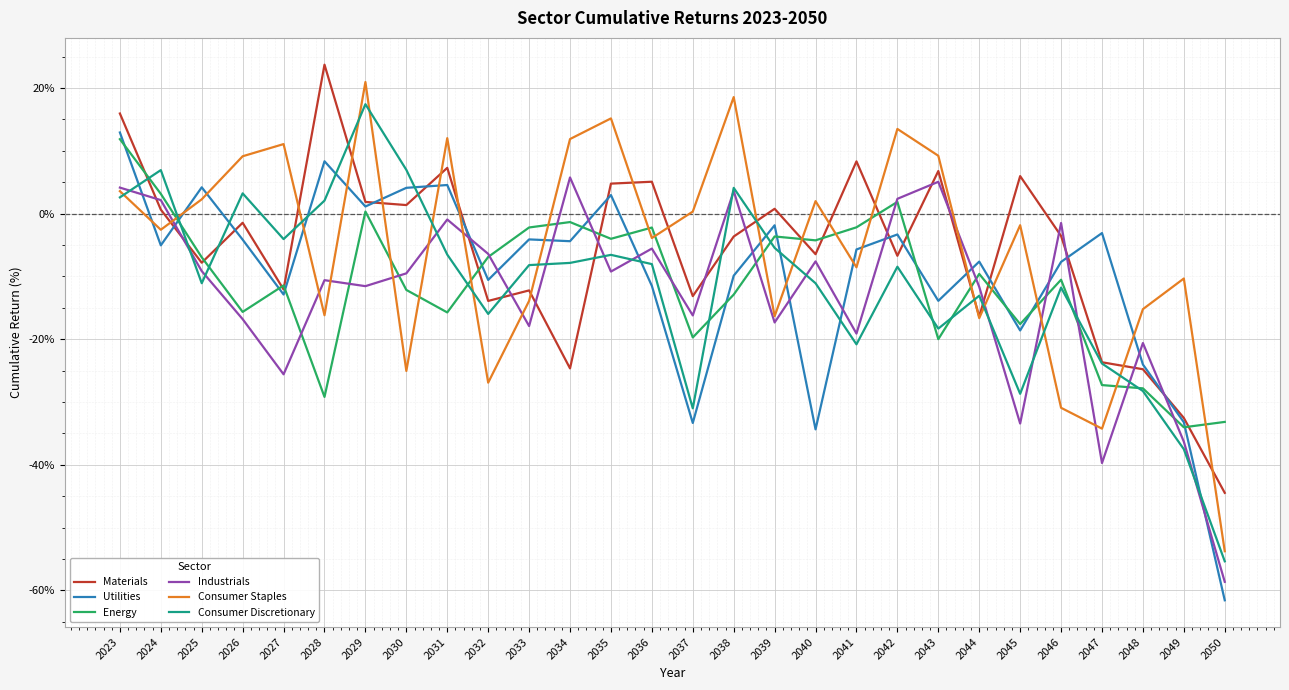

Which series changed the most between 2029 and 2049?

Consumer Discretionary